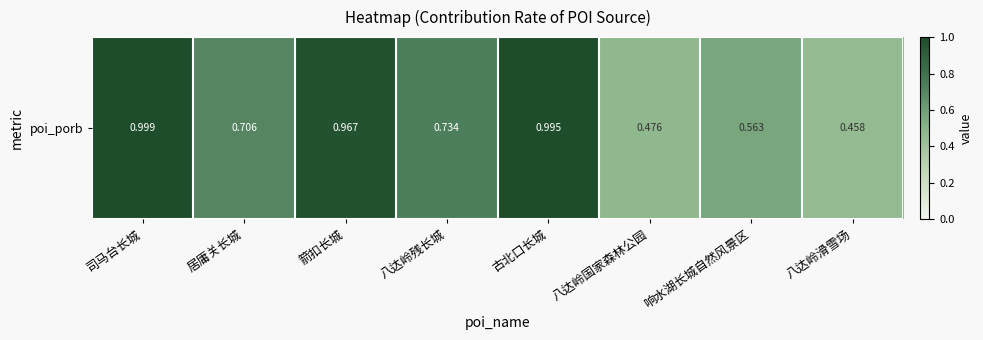

Rank the categories by value from highest to lowest.

司马台长城, 古北口长城, 箭扣长城, 八达岭残长城, 居庸关长城, 响水湖长城自然风景区, 八达岭国家森林公园, 八达岭滑雪场